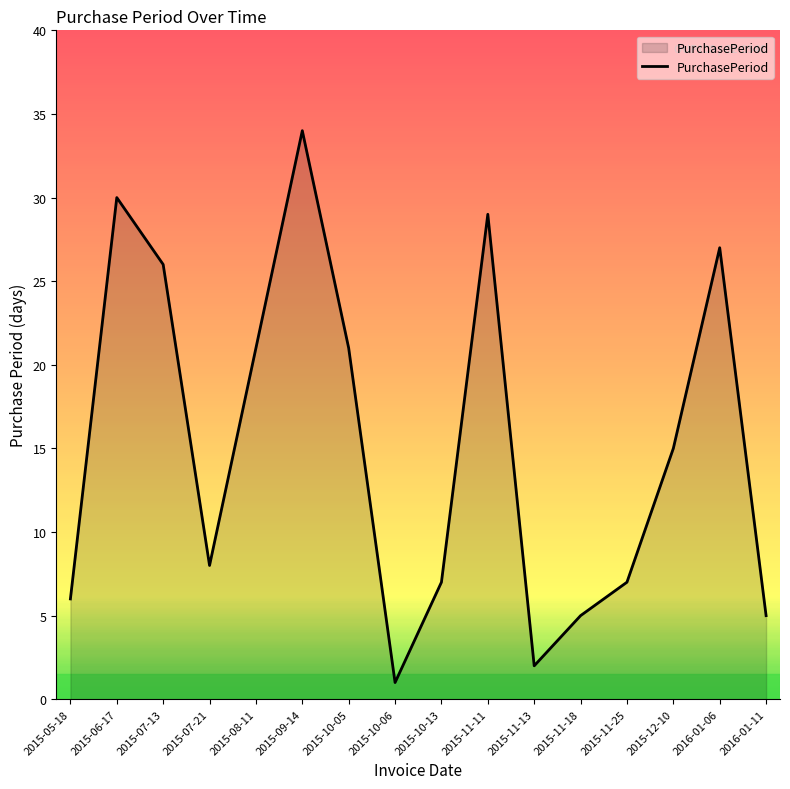

Where does the data first go above 15?

2015-06-17